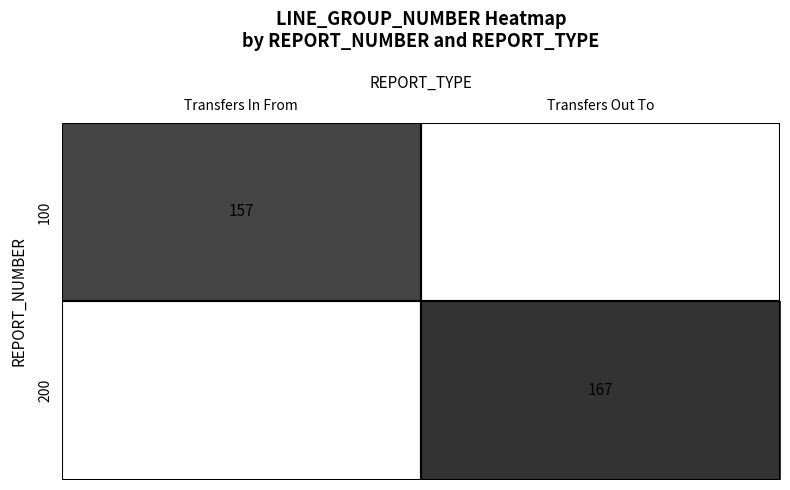

True or false: 200 has a value of 167 at Transfers Out To.

True